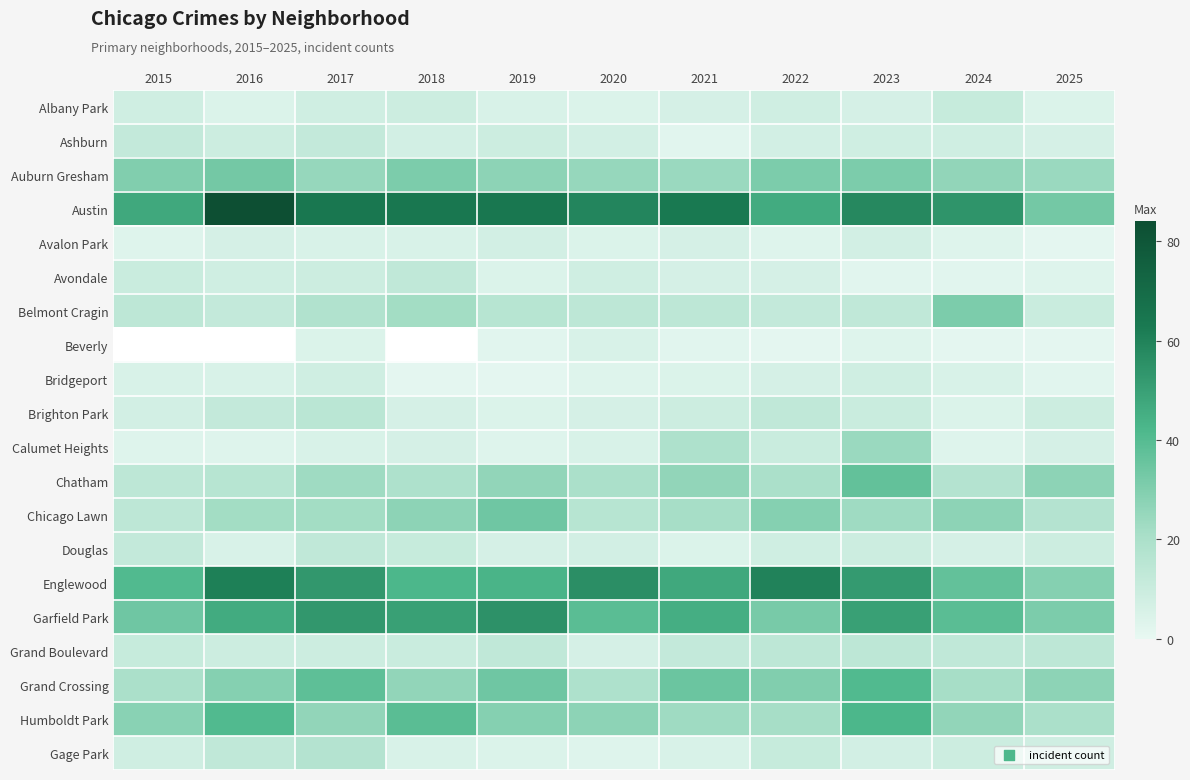

True or false: Ashburn has a value of 6.0 at 2025.

True